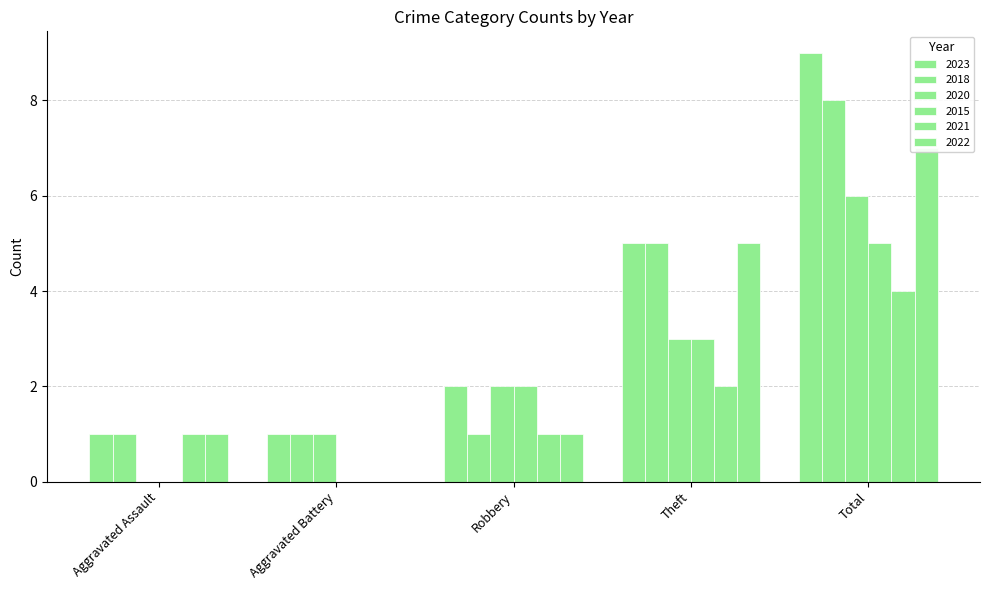

Reading right to left, transcribe all the data shown in this chart.

2015: Total=5	Theft=3	Robbery=2	Aggravated Battery=0	Aggravated Assault=0
2016: Total=9	Theft=5	Robbery=2	Aggravated Battery=1	Aggravated Assault=1
2018: Total=8	Theft=5	Robbery=1	Aggravated Battery=1	Aggravated Assault=1
2019: Total=7	Theft=5	Robbery=1	Aggravated Battery=0	Aggravated Assault=1
2020: Total=6	Theft=3	Robbery=2	Aggravated Battery=1	Aggravated Assault=0
2021: Total=4	Theft=2	Robbery=1	Aggravated Battery=0	Aggravated Assault=1